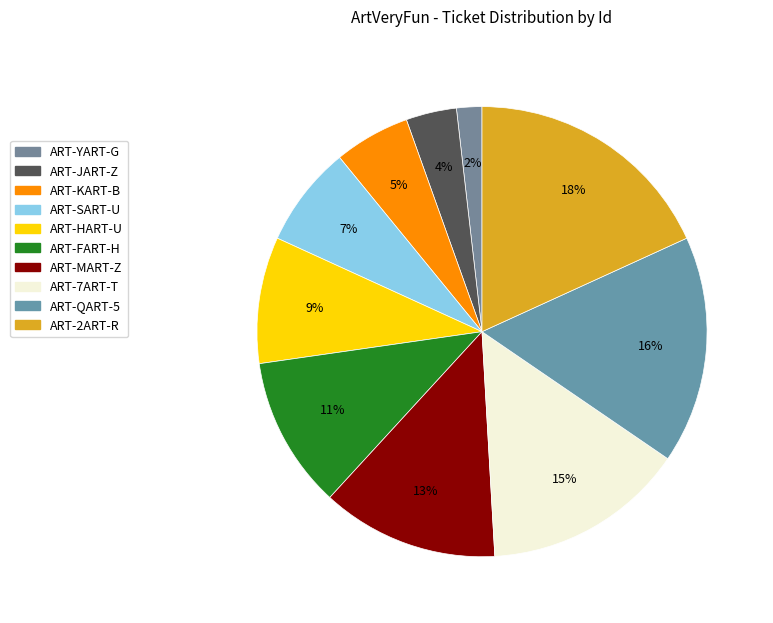

To the nearest percent, what is the difference between the ART-QART-5 and ART-KART-B slice percentages?

11%